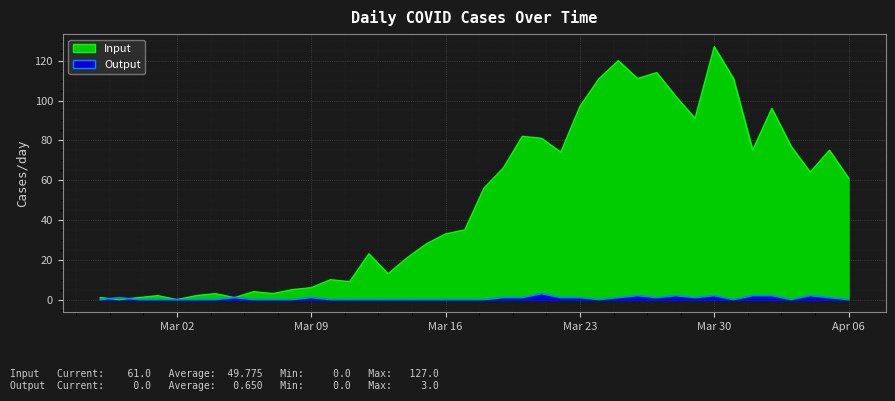

How many times do Output and Input cross each other?

2